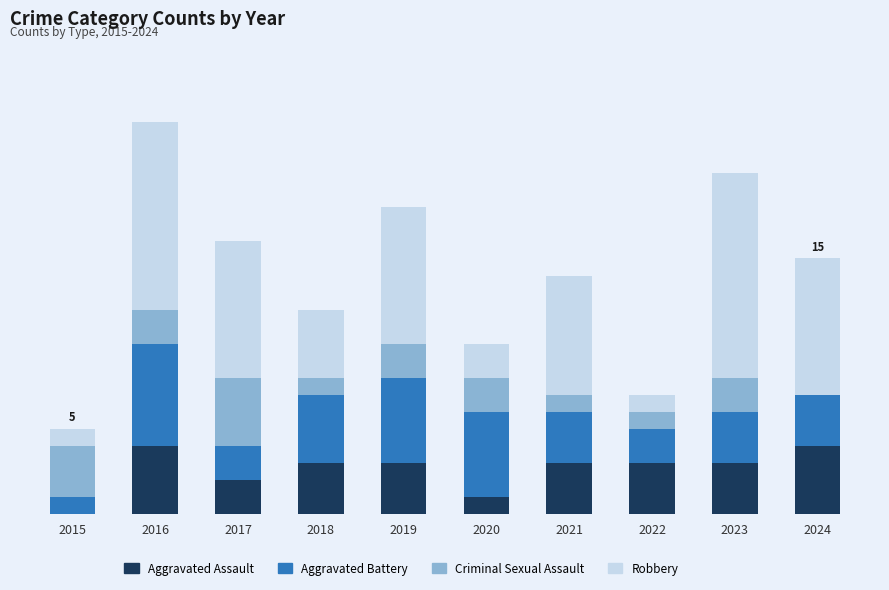

The Aggravated Assault series shows 1 at 2021. True or false?

False